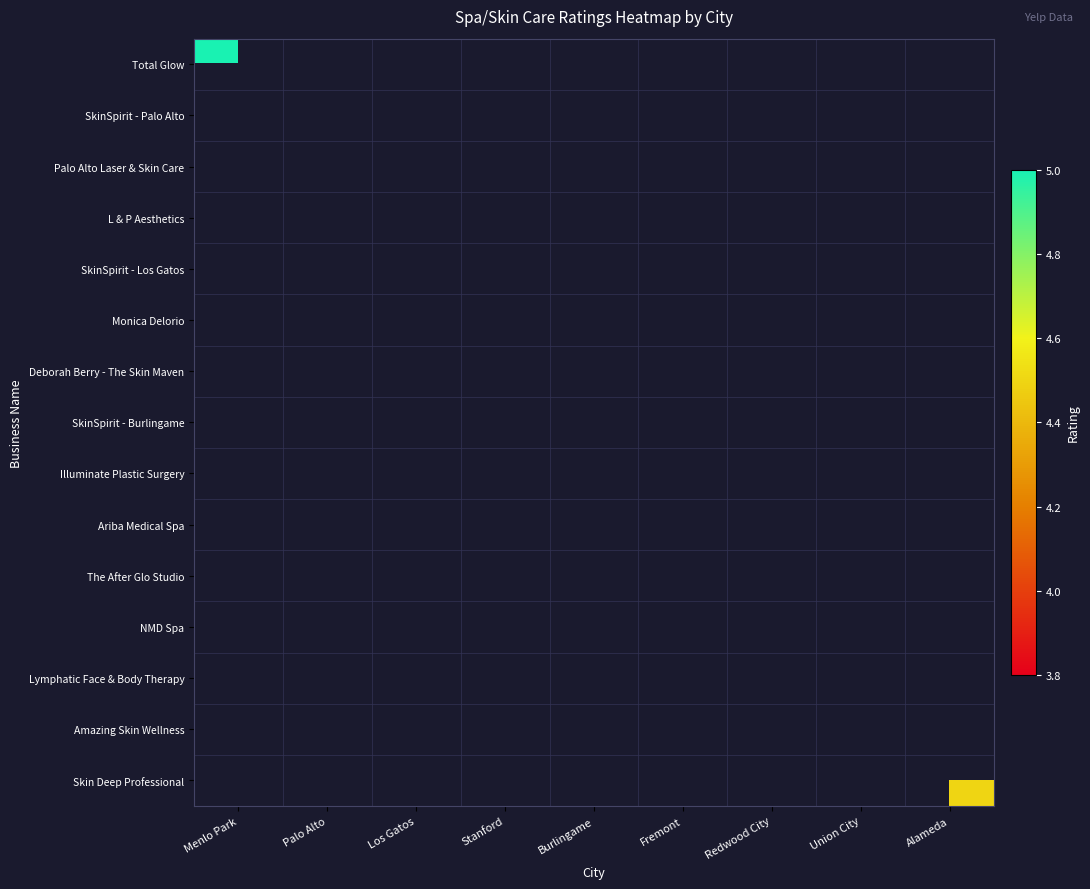

What is the smallest value displayed?

4.0